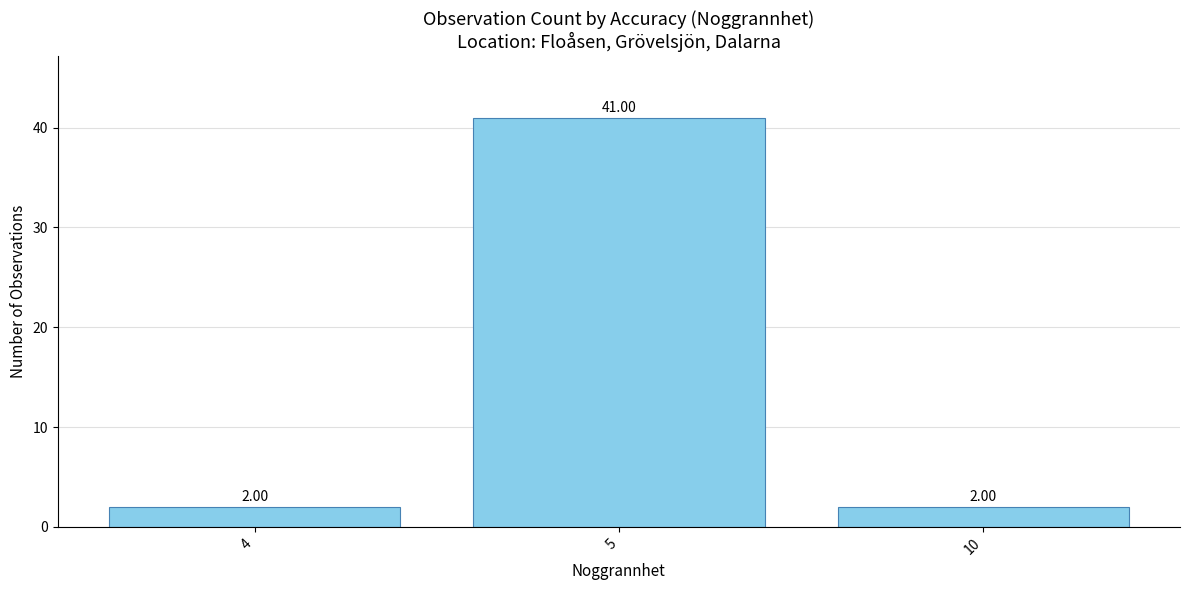

Between 4 and 5, which is larger?

5